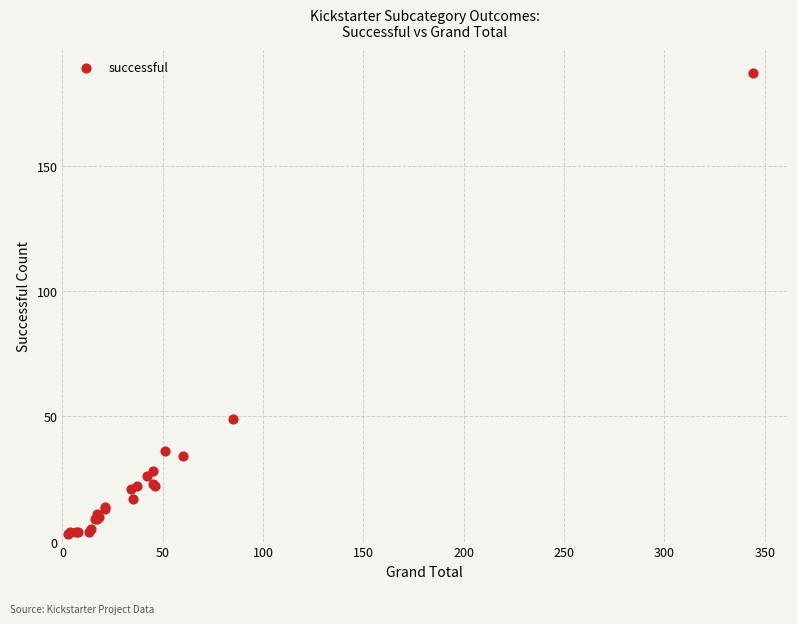

What Y value in the scatter plot is closest to 95?

49